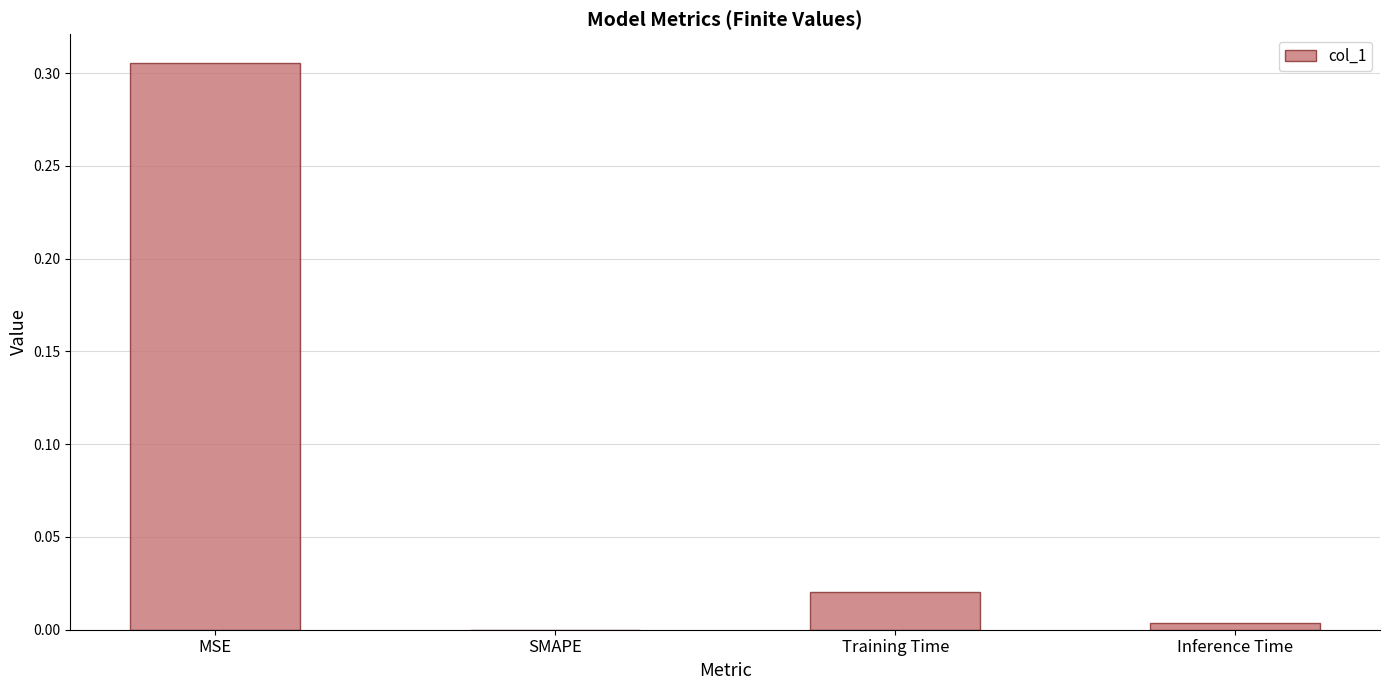

The value at Training Time is 0.0. True or false?

True